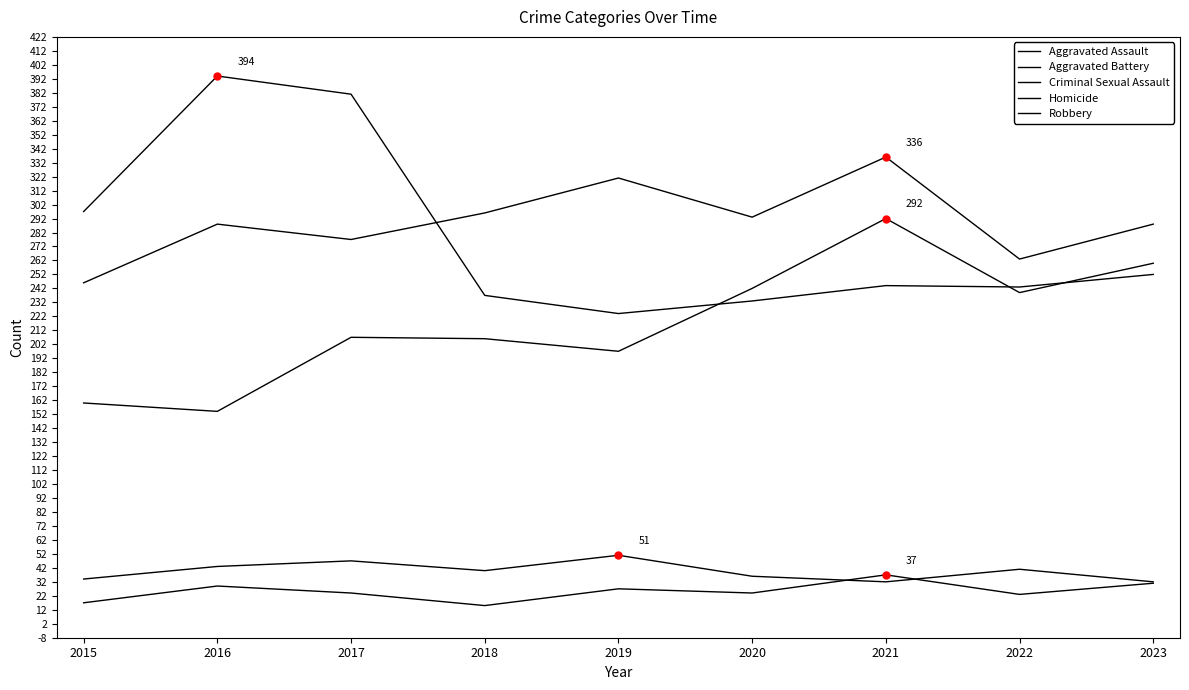

Which series changed the most between 2015 and 2022?

Aggravated Assault